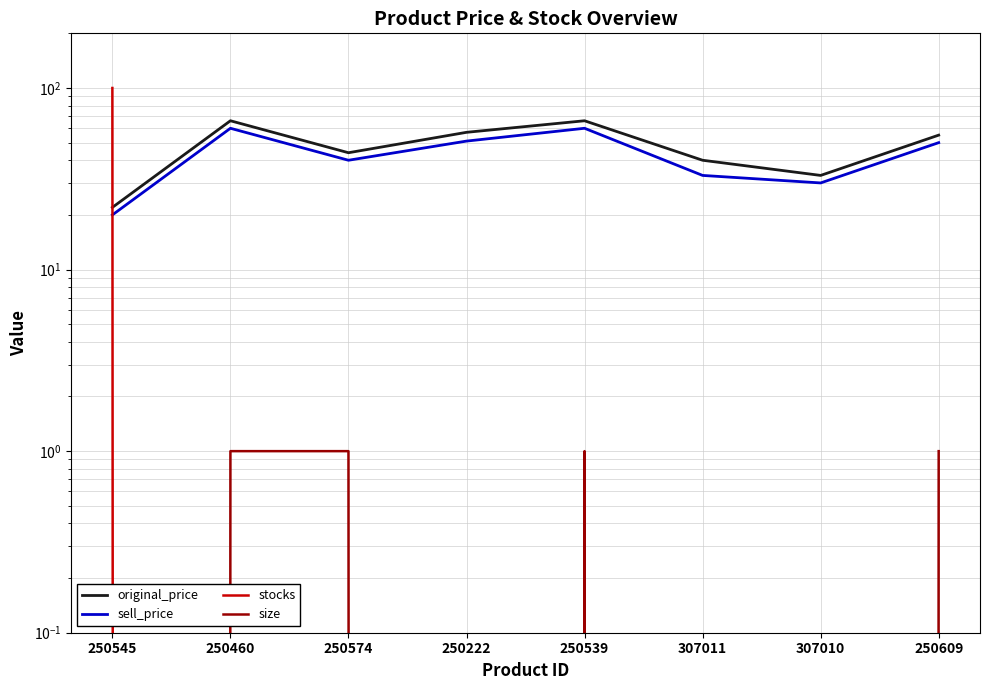

The sell_price series shows 19 at 250460. True or false?

False